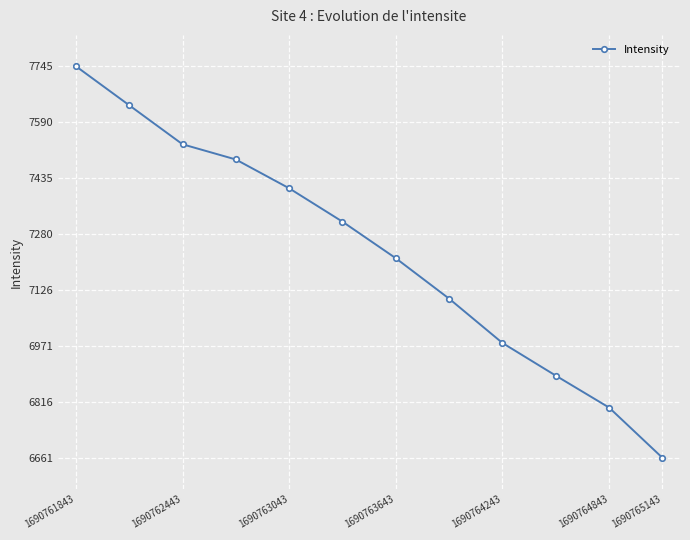

What is the average value?

7230.1